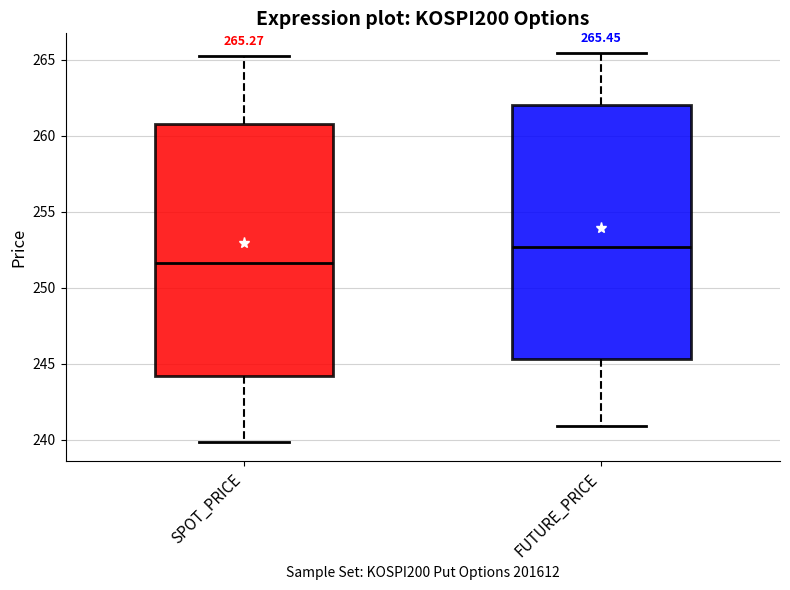

Which box's median line is the lowest?

SPOT_PRICE